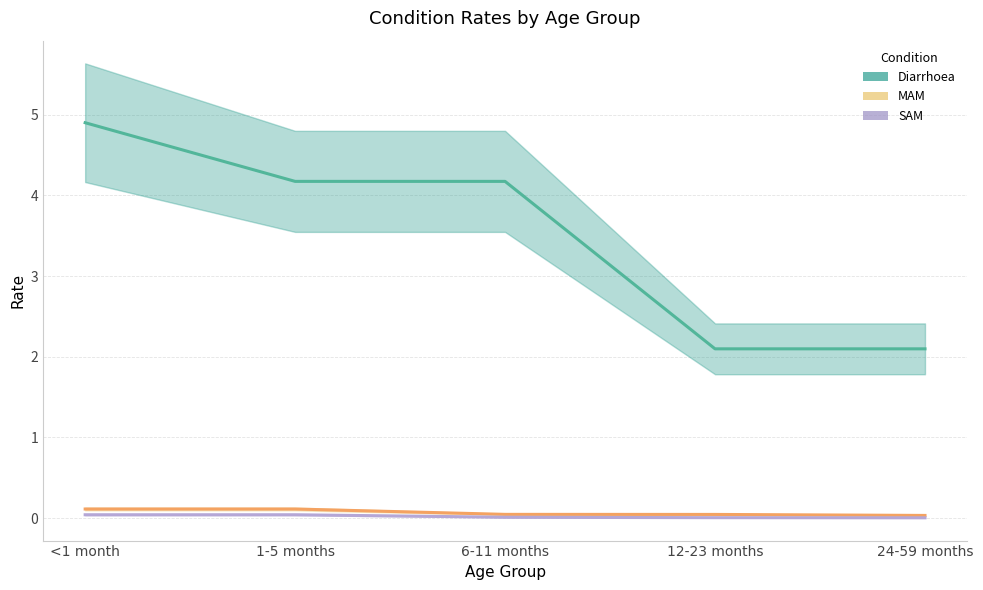

How many MAM values are between 0 and 1?

5